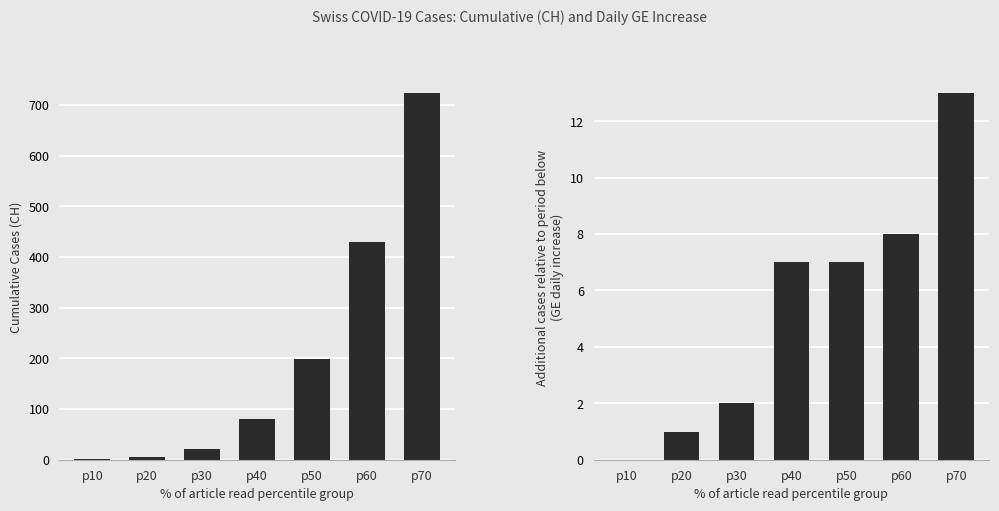

Rank the series at p60 from highest to lowest value.

CH, GE daily increase